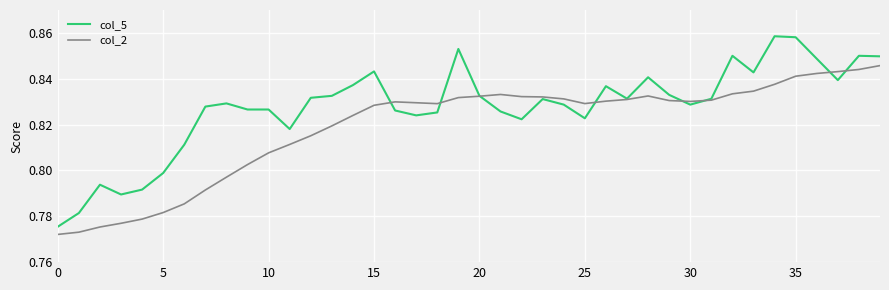

Rank the series by their maximum value, from lowest to highest.

col_2, col_5